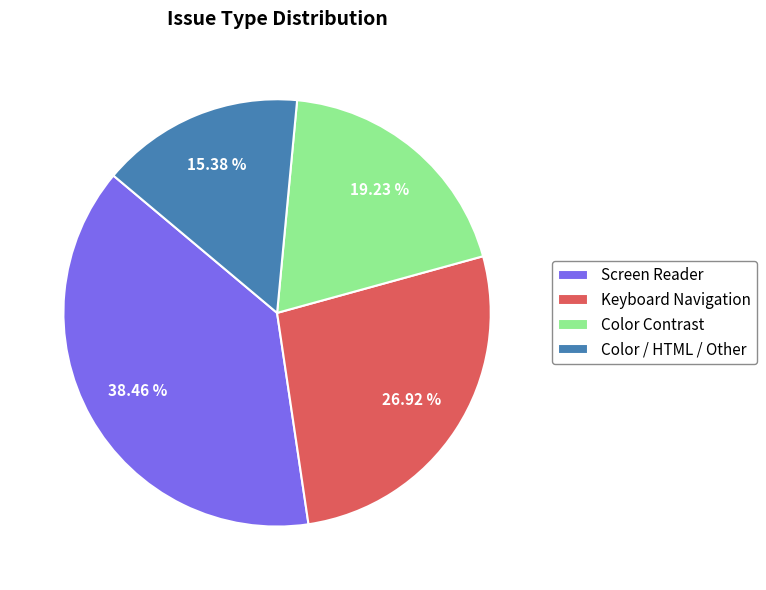

Combined, what portion of the pie is Keyboard Navigation and Color / HTML / Other?

42.3%